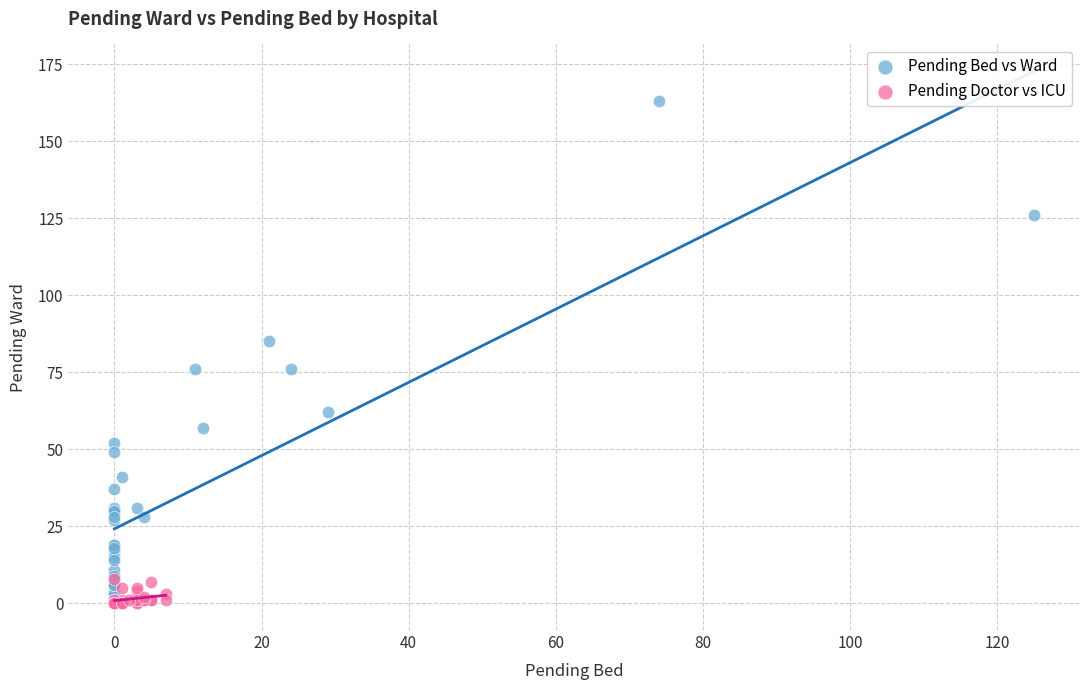

Which series contains the highest Y value?

Pending Bed vs Ward